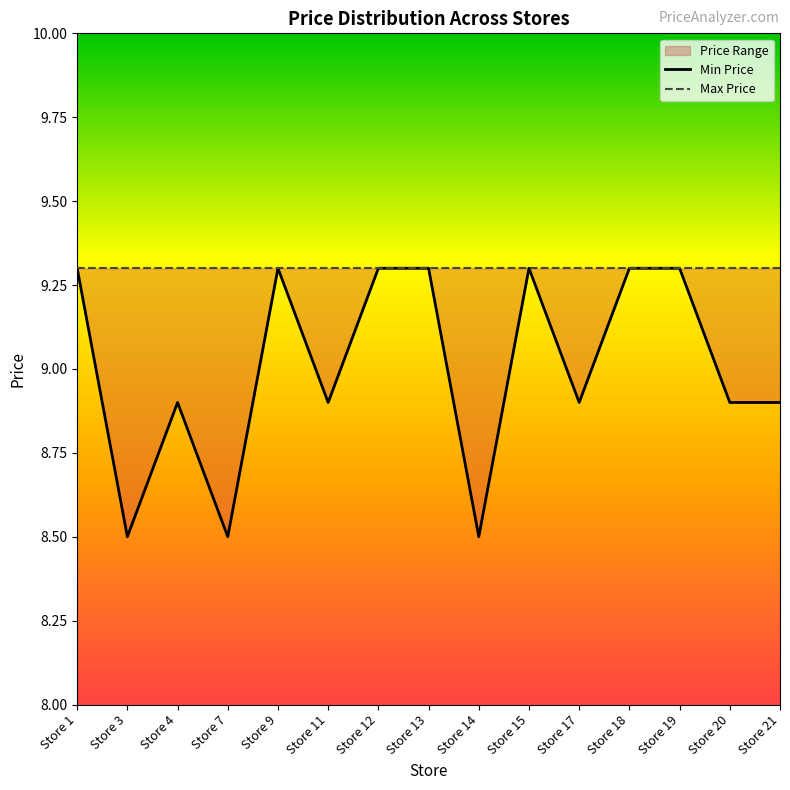

Which label corresponds to the smallest value in the chart?

Store 3